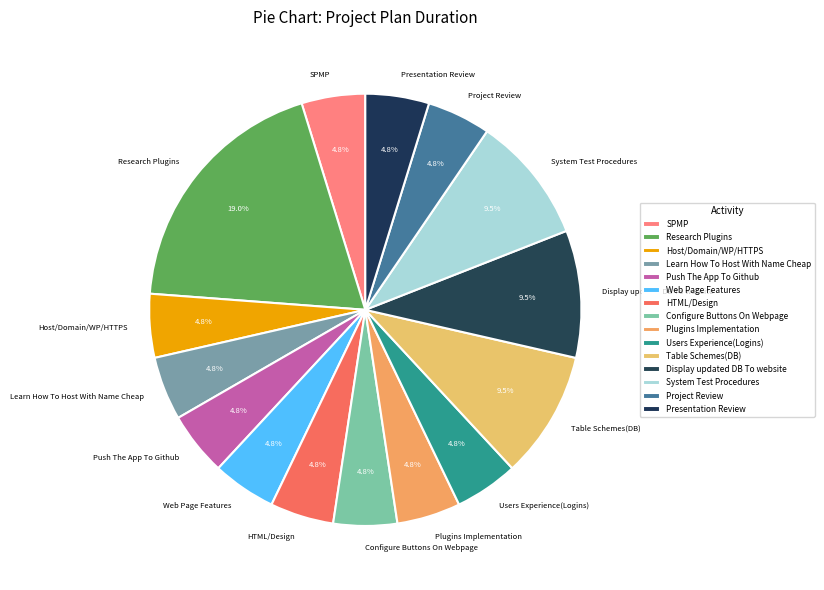

To the nearest percent, what is the difference between the largest and smallest slice percentages?

14%